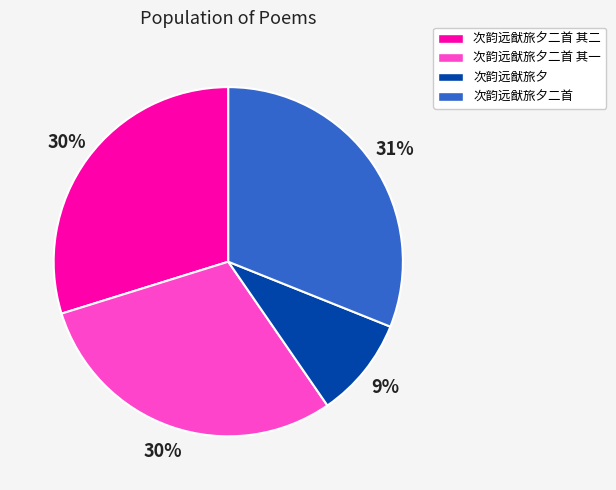

Does any single category account for the majority?

No